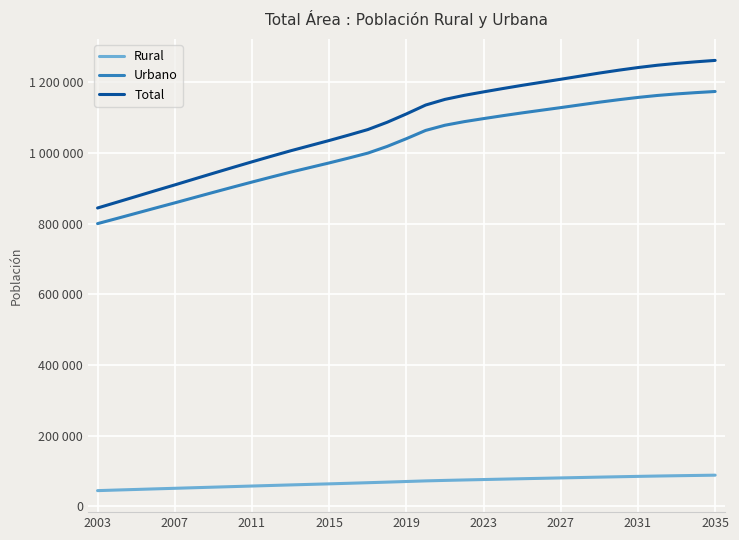

Reading right to left, transcribe all the data shown in this chart.

Rural: 87989	87211	86423	85551	84573	83542	82461	81336	80216	79088	77973	76806	75630	74429	73184	71814	70071	68336	66653	65021	63425	61939	60411	58839	57273	55672	54068	52465	50834	49239	47572	45947	44249
Urbano: 1173939	1170741	1167057	1162654	1157126	1150657	1143635	1136021	1128331	1120901	1113390	1105474	1097201	1088599	1078428	1063760	1040361	1018388	999461	985360	971755	958669	945643	931757	917587	903137	888463	873624	858692	844090	829299	814544	799947
Total: 1261928	1257952	1253480	1248205	1241699	1234199	1226096	1217357	1208547	1199989	1191363	1182280	1172831	1163028	1151612	1135574	1110432	1086724	1066114	1050381	1035180	1020608	1006054	990596	974860	958809	942531	926089	909526	893329	876871	860491	844196